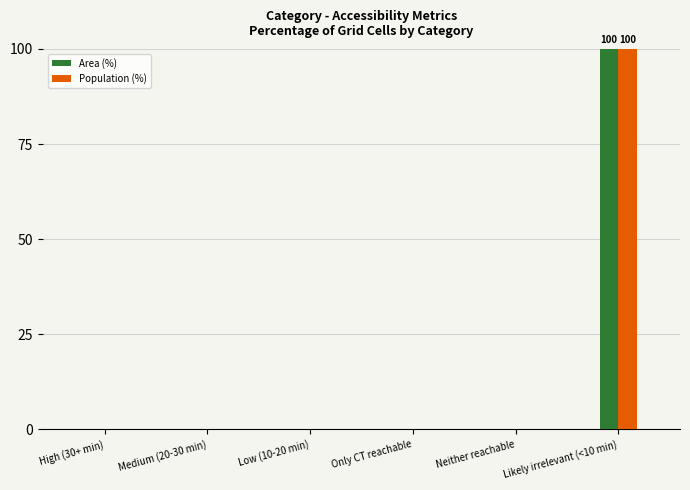

What is the highest value of the Area (%) series?

100